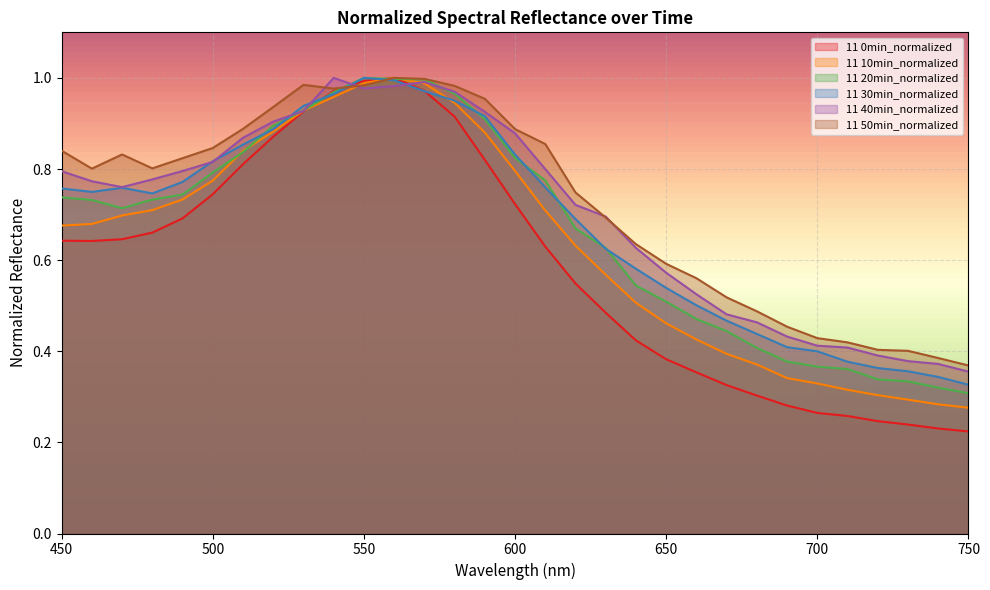

Where do 11 10min_normalized and 11 30min_normalized first cross each other?

550 and 560